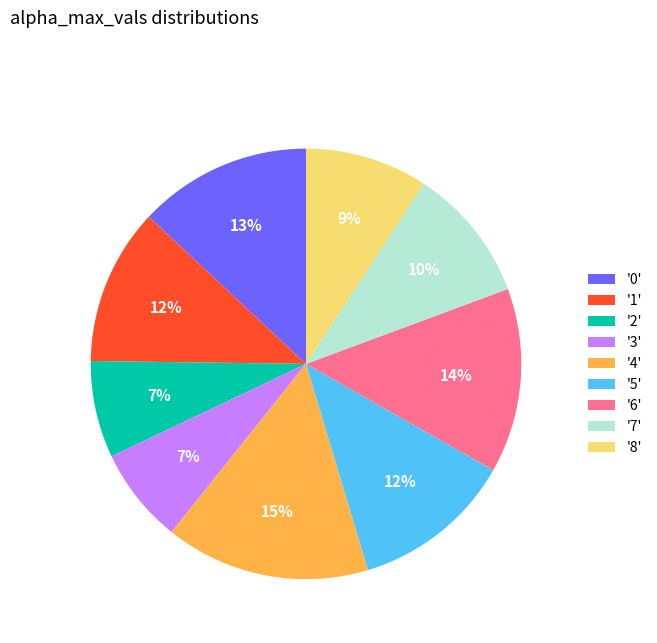

Do '0' and '5' together represent more than half of the pie?

No